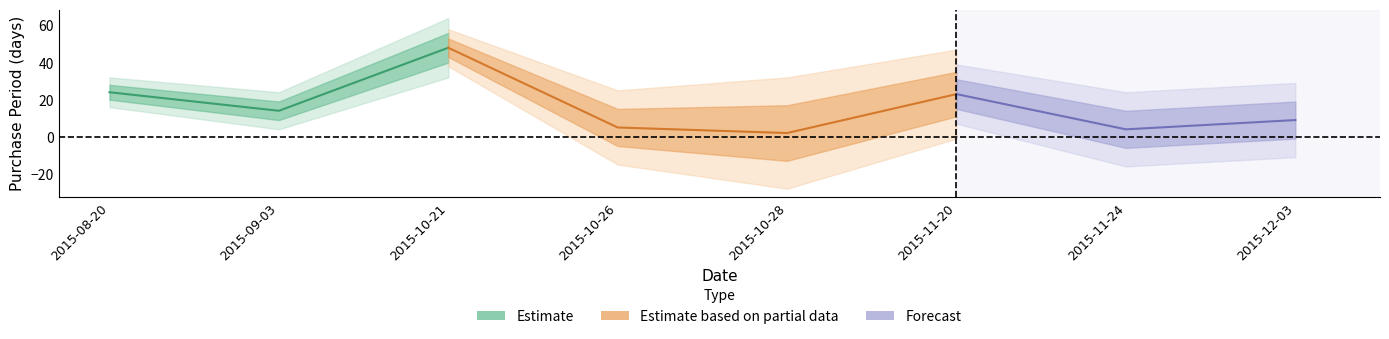

What is the maximum value shown in the chart?

48